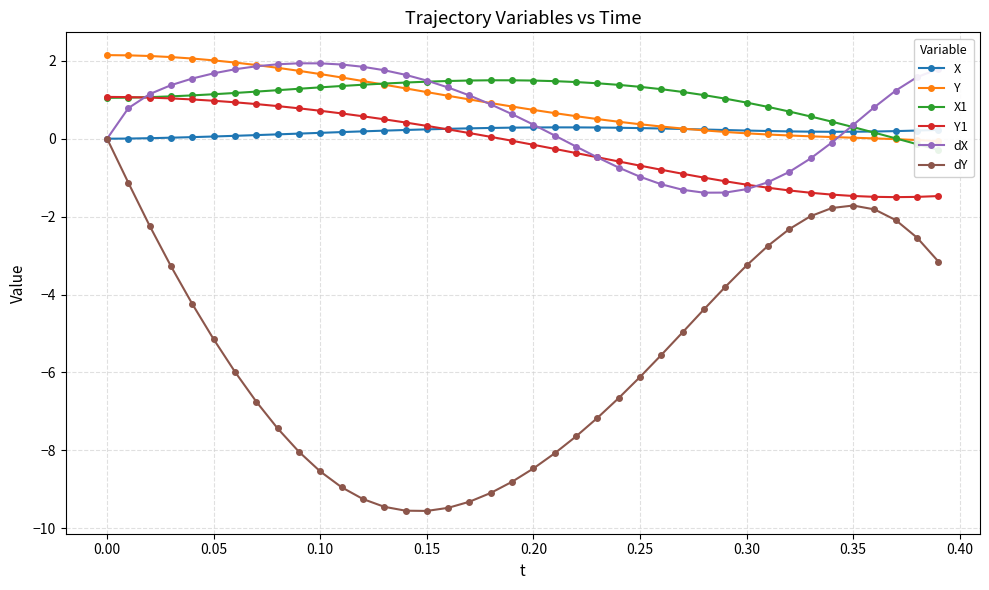

True or false: dX has more than 0 points higher than both neighbors.

True